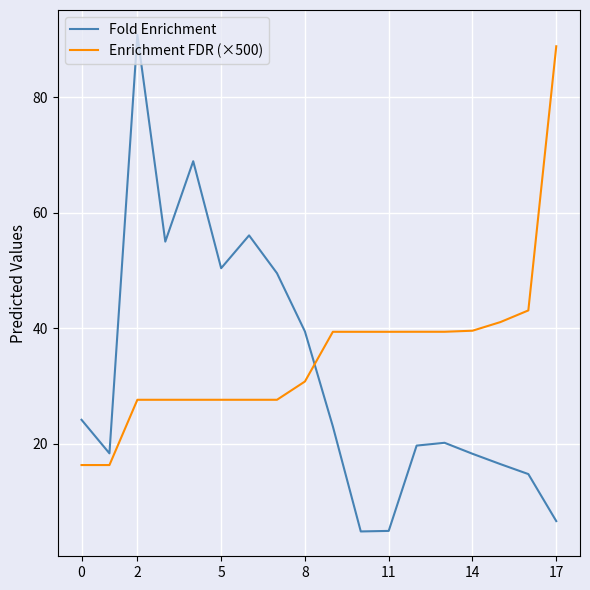

Which series has the widest spread of values?

Fold Enrichment